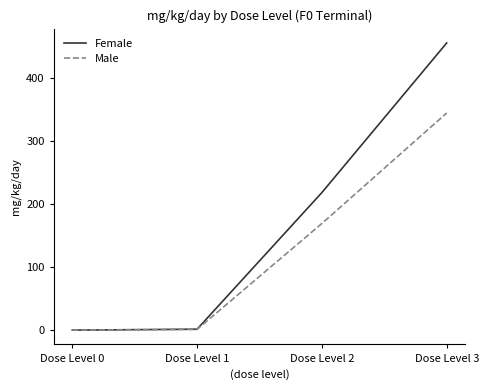

Is the value of Male at Dose Level 2 greater than the value of Female at Dose Level 1?

Yes